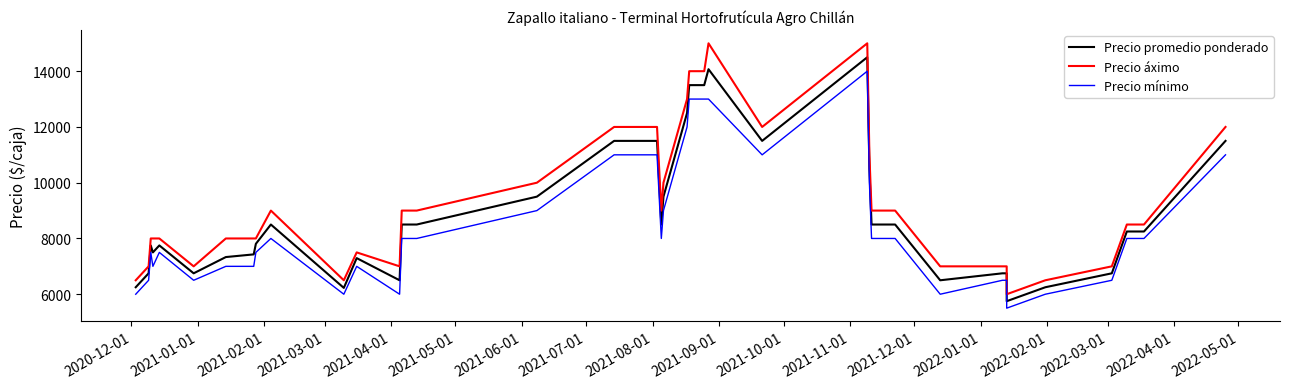

True or false: Precio promedio ponderado and Precio áximo cross at least once.

False